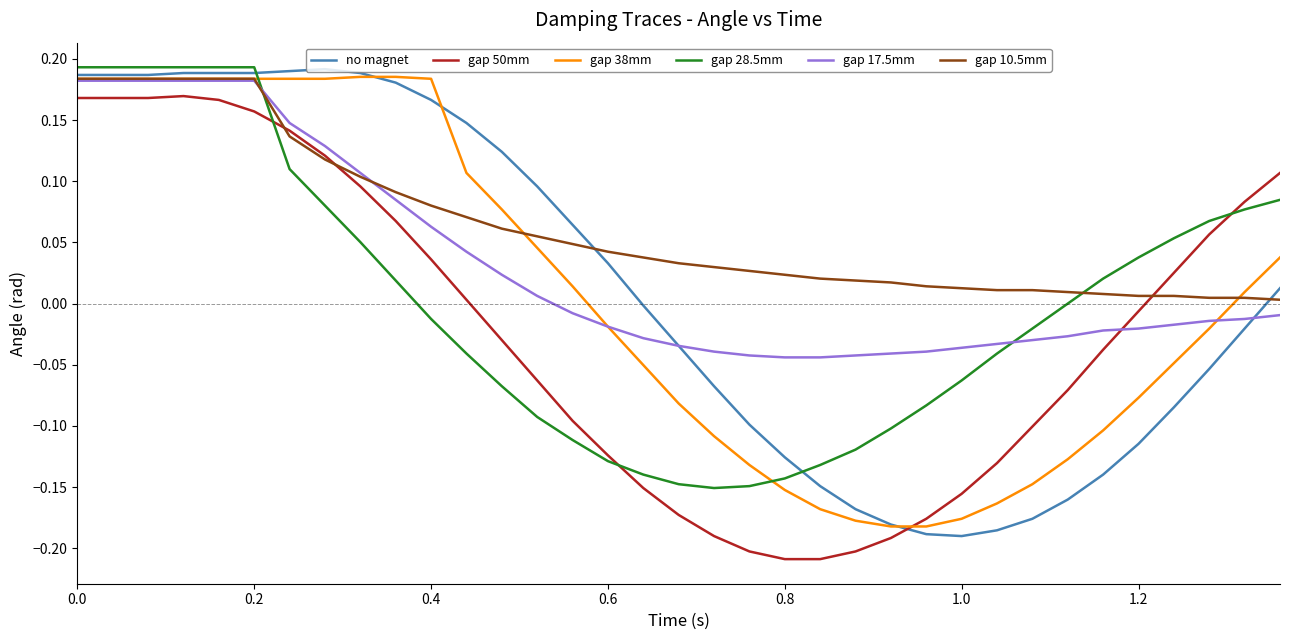

Which series has the largest total across all categories?

gap 10.5mm